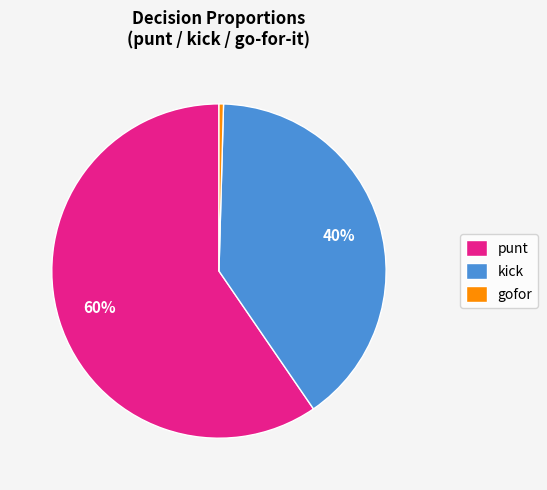

To the nearest percent, what percentage of the pie is punt?

60%